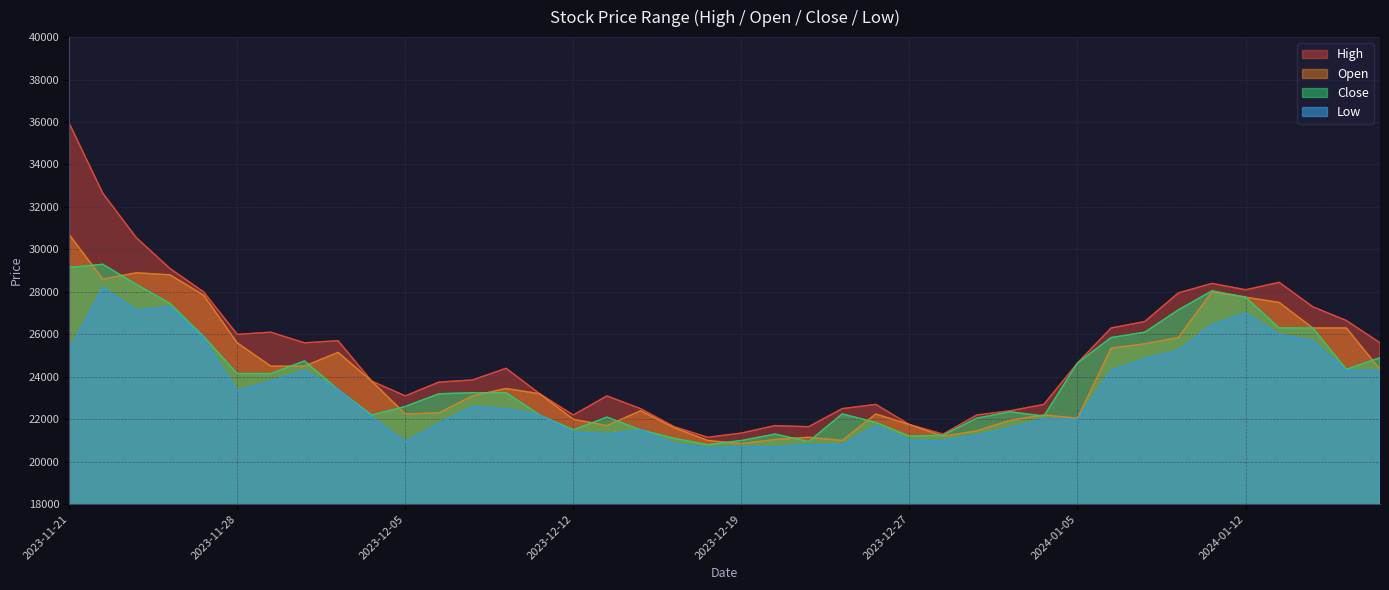

True or false: Close and Low intersect in this chart.

False